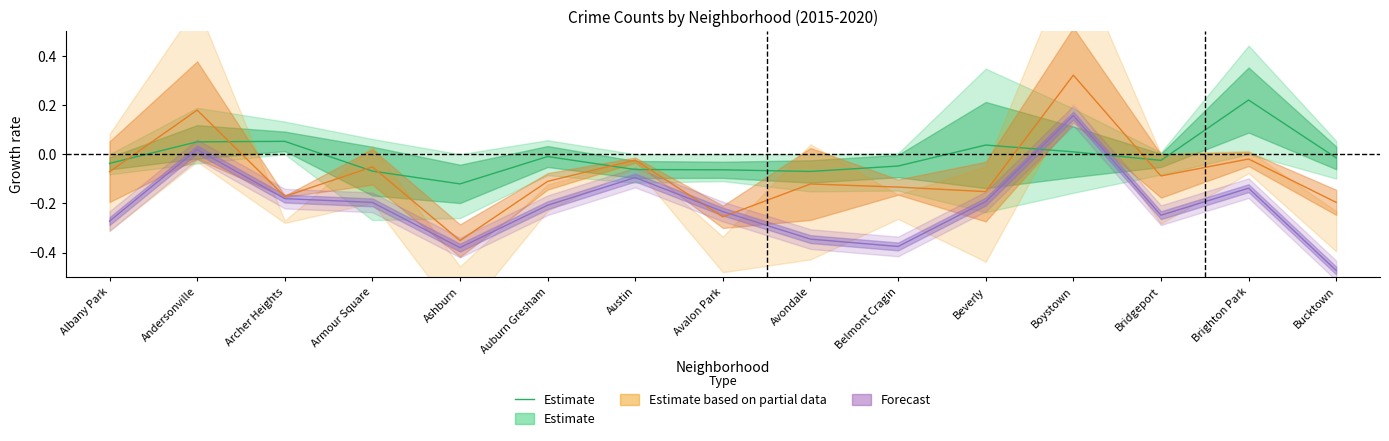

What is the maximum value shown in the chart?

0.2